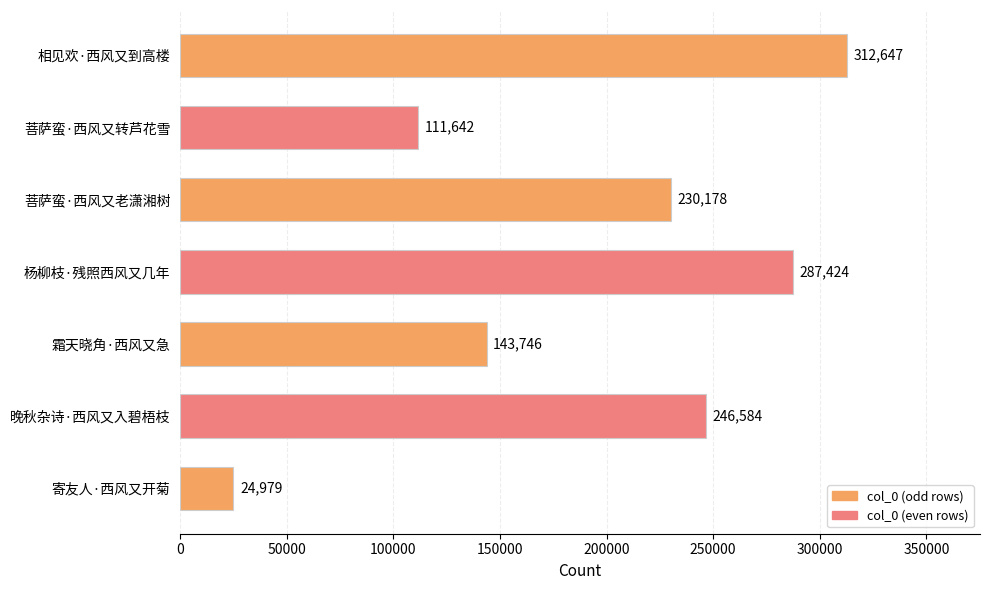

What is the average value?

193886